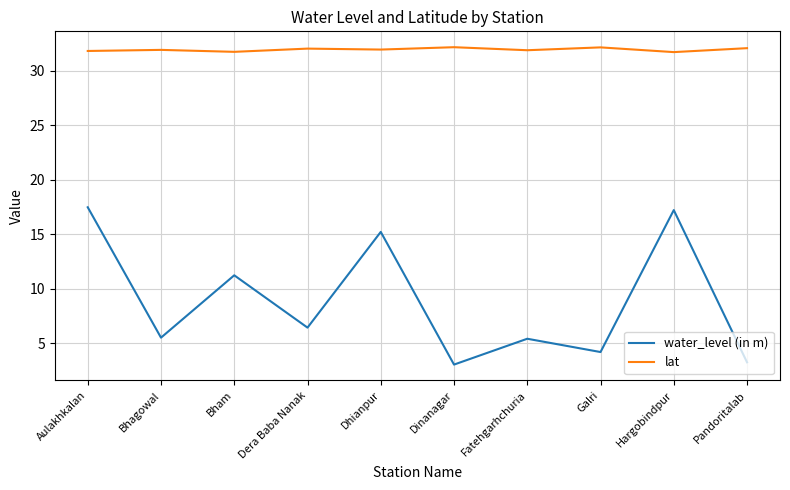

List the series in order of their peak value, lowest first.

water_level (in m), lat